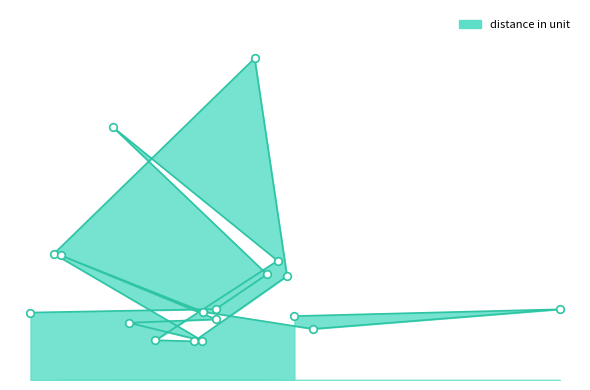

What is the change in value from Cluster 11 to Cluster 1?

+0.1